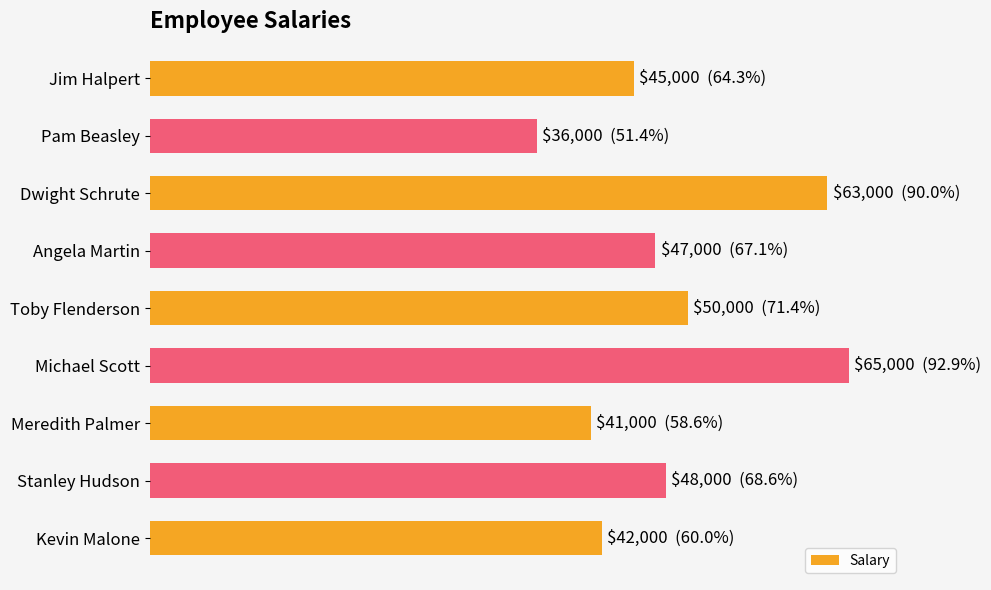

Does the chart contain any negative values?

No